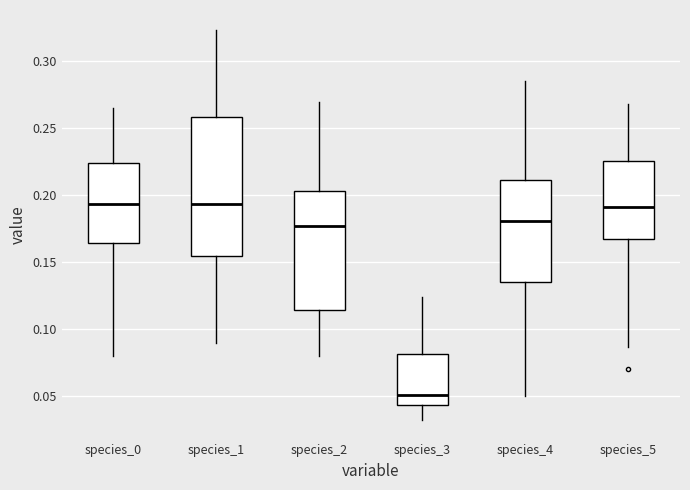

Reading left to right, read every box against the y-axis: the position of its median line, the range the box covers, and the ends of its whiskers. The values are not printed on the chart, so give them approximately, as read against the axis.

species_0: median 0.195, box 0.165 to 0.225, whiskers 0.080 to 0.265
species_1: median 0.195, box 0.155 to 0.260, whiskers 0.090 to 0.325
species_2: median 0.175, box 0.115 to 0.205, whiskers 0.080 to 0.270
species_3: median 0.050, box 0.045 to 0.080, whiskers 0.030 to 0.125
species_4: median 0.180, box 0.135 to 0.210, whiskers 0.050 to 0.285
species_5: median 0.190, box 0.165 to 0.225, whiskers 0.085 to 0.270